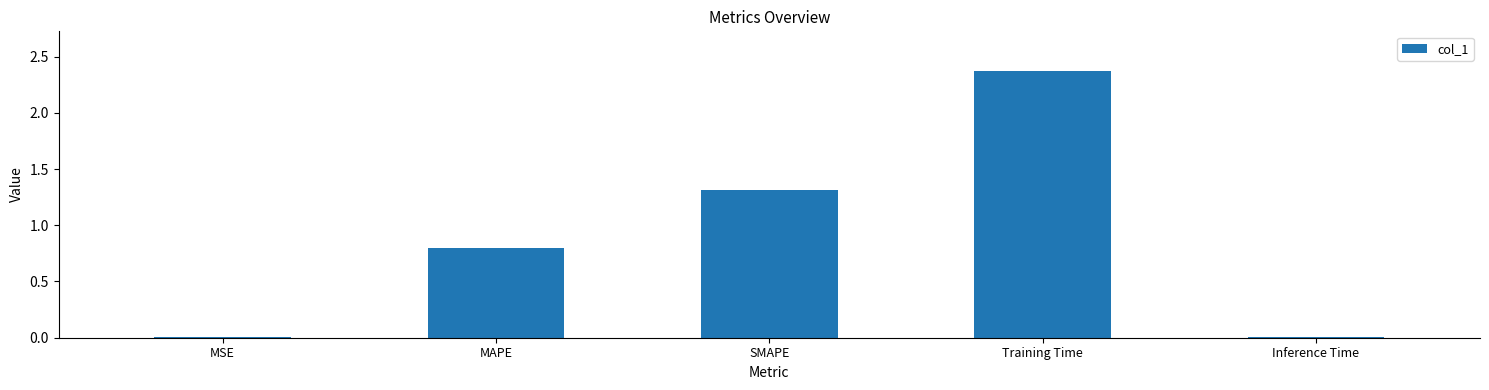

Which label corresponds to the largest value in the chart?

Training Time